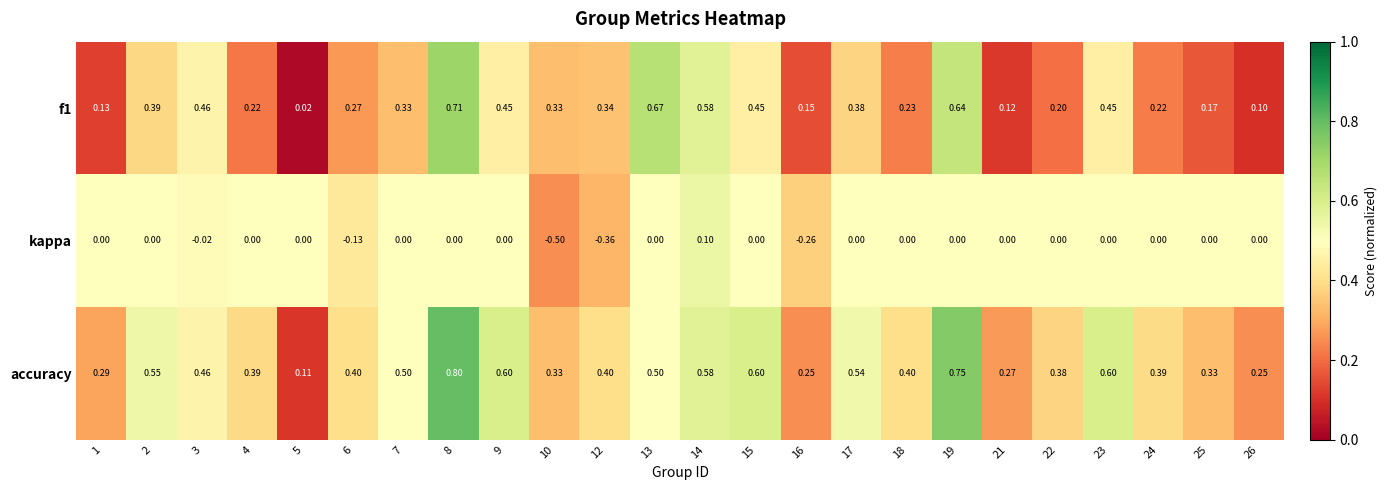

Between 3 and 5, which series saw the biggest shift?

f1